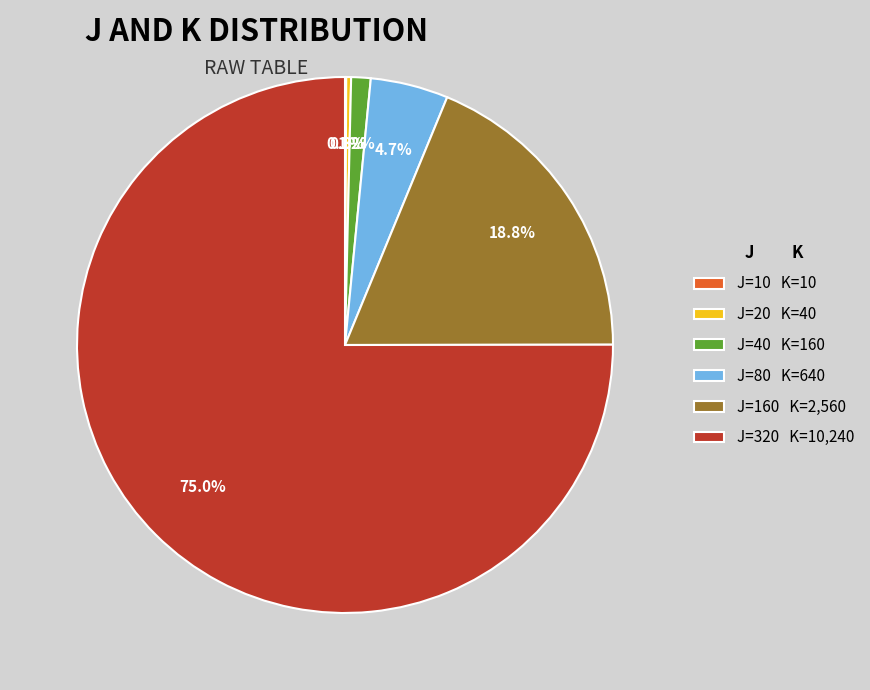

What percentage do J=40 K=160 and J=20 K=40 together represent?

1.5%